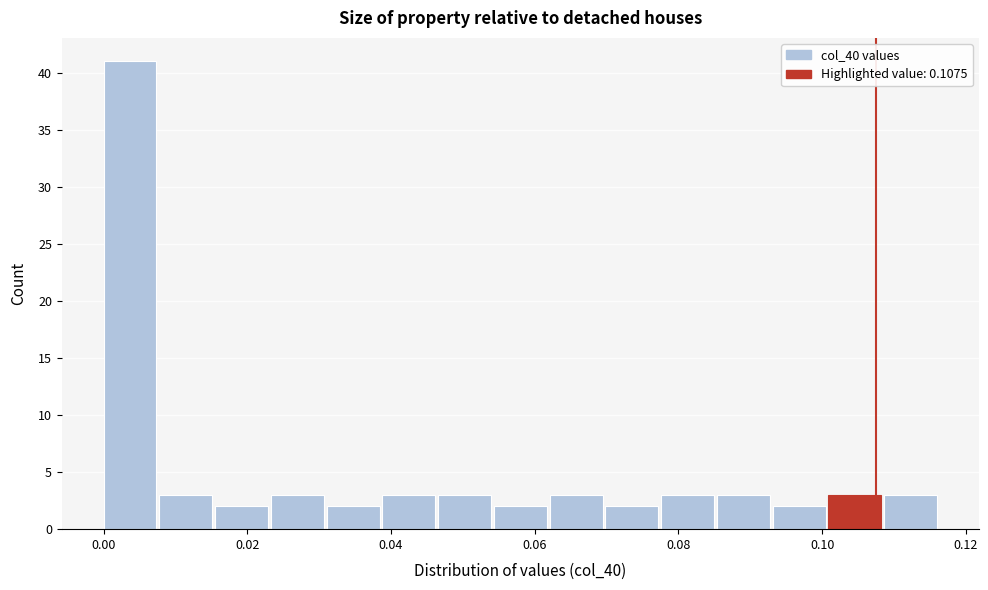

Read against the x-axis, roughly where is the centre of the tallest bar?

0.004